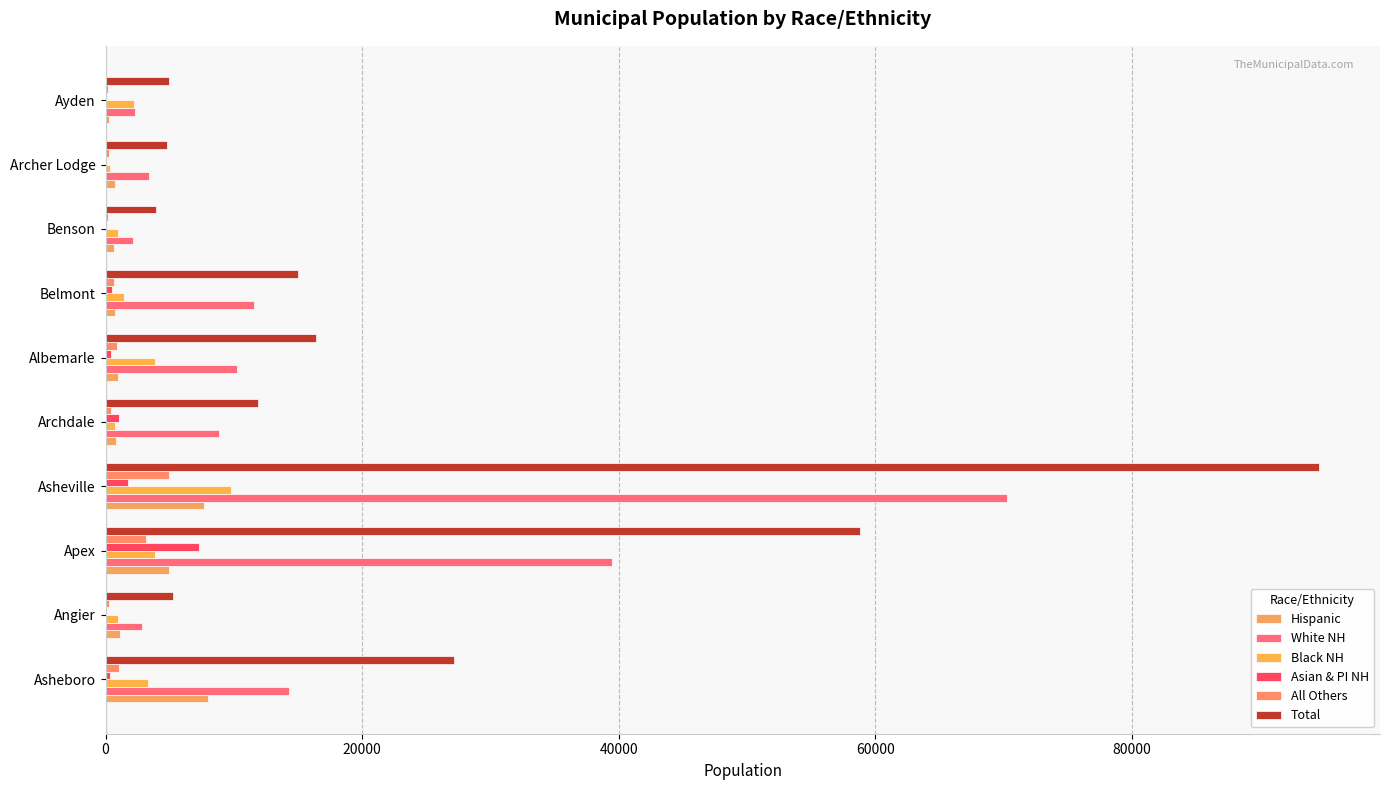

How many series are shown in this chart?

6